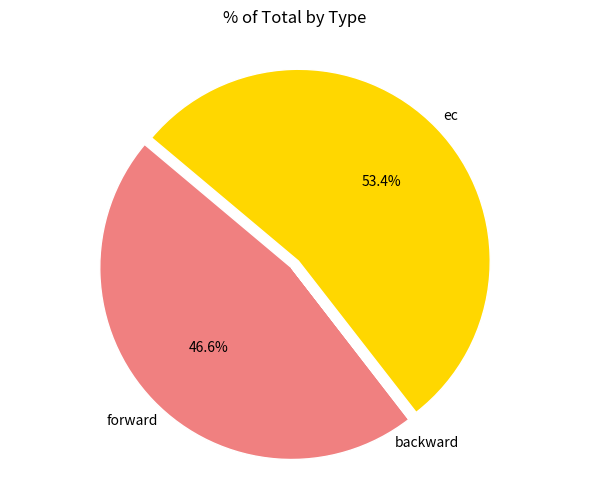

Is there any slice that represents more than half of the pie?

Yes